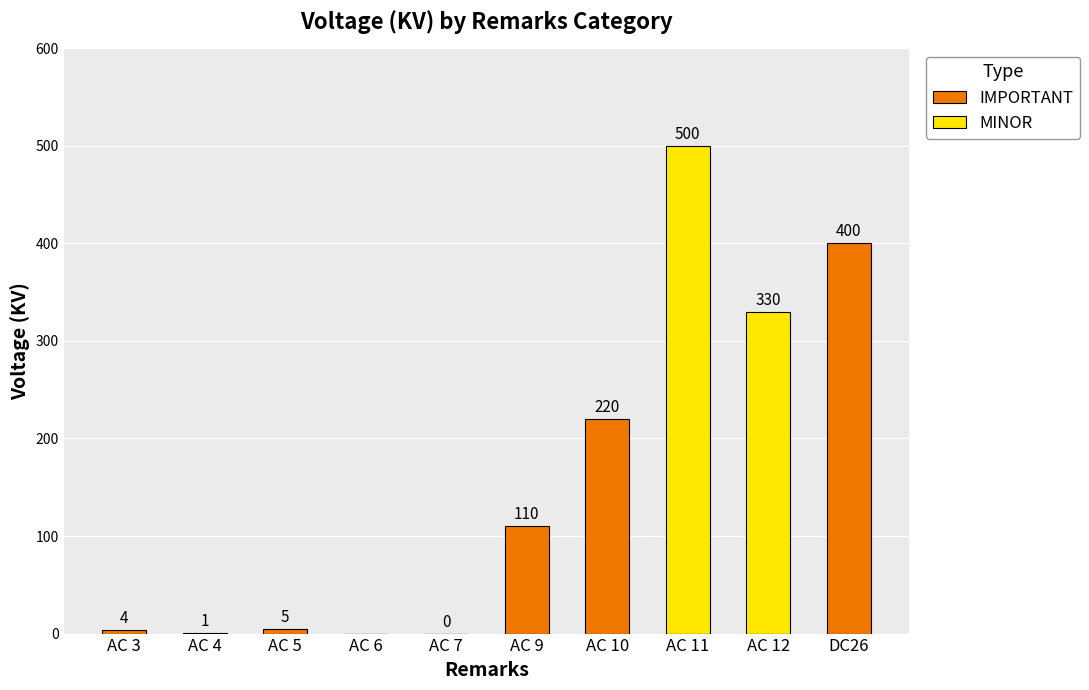

What is the sum of the IMPORTANT values at DC26 and AC 12?

400.0